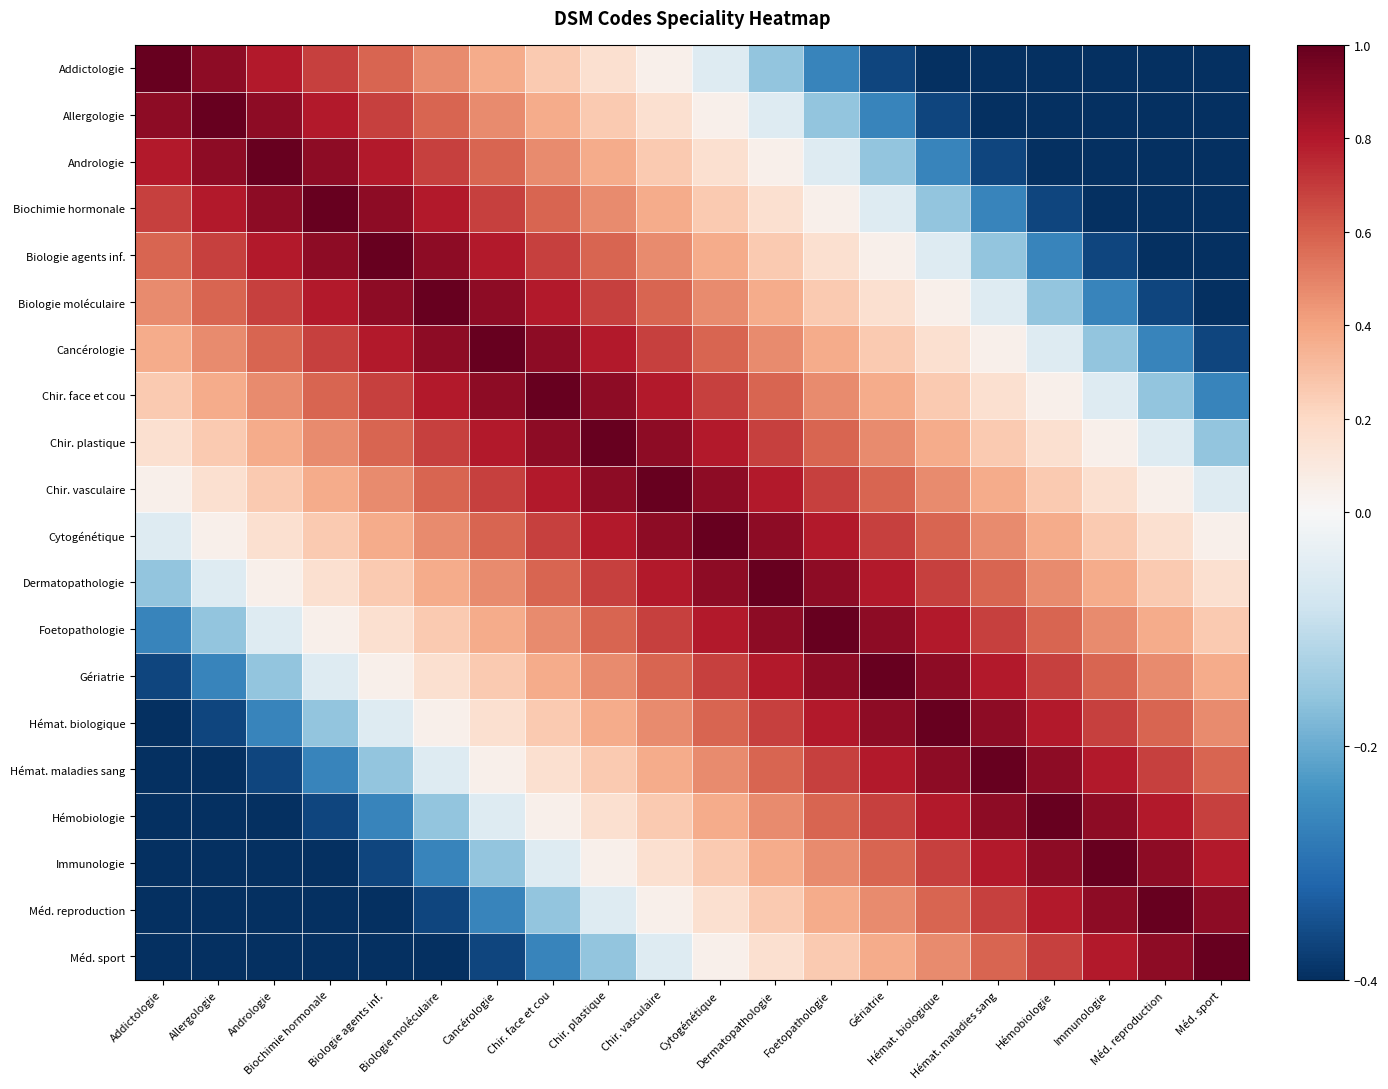

What is the total value across all series at Hémobiologie?

5.1